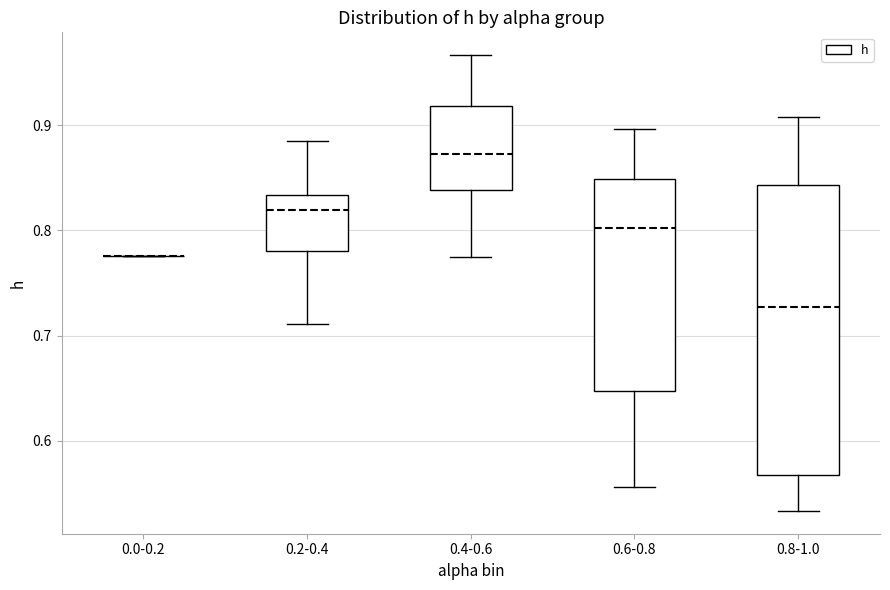

Reading left to right, transcribe this box plot: for each box, give where its median line is, the range the box spans, and where its two whiskers end, as read against the y-axis. The values are not printed on the chart, so give them approximately, as read against the axis.

0.0-0.2: box collapsed to a line at 0.78, whiskers 0.78 to 0.78
0.2-0.4: median 0.82, box 0.78 to 0.83, whiskers 0.71 to 0.88
0.4-0.6: median 0.87, box 0.84 to 0.92, whiskers 0.78 to 0.97
0.6-0.8: median 0.80, box 0.65 to 0.85, whiskers 0.56 to 0.90
0.8-1.0: median 0.73, box 0.57 to 0.84, whiskers 0.53 to 0.91